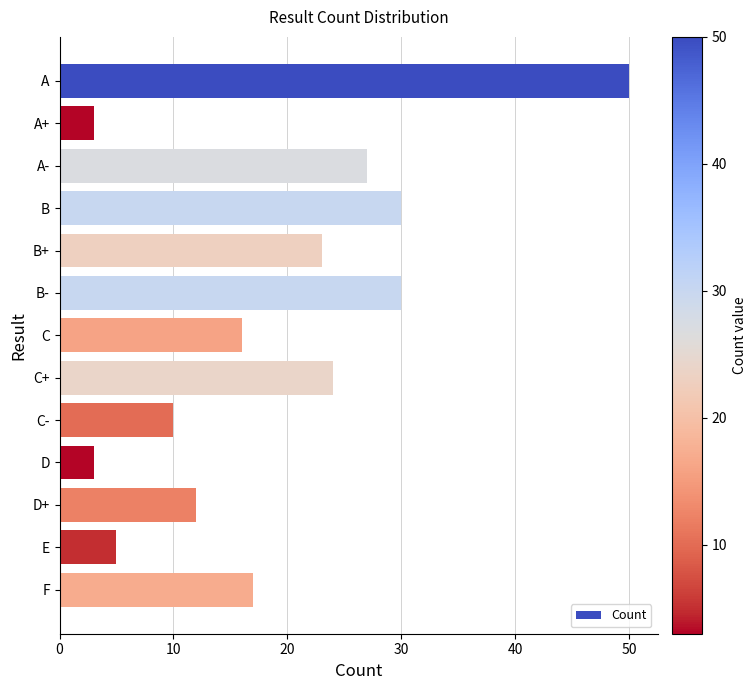

What is the greatest value displayed?

50